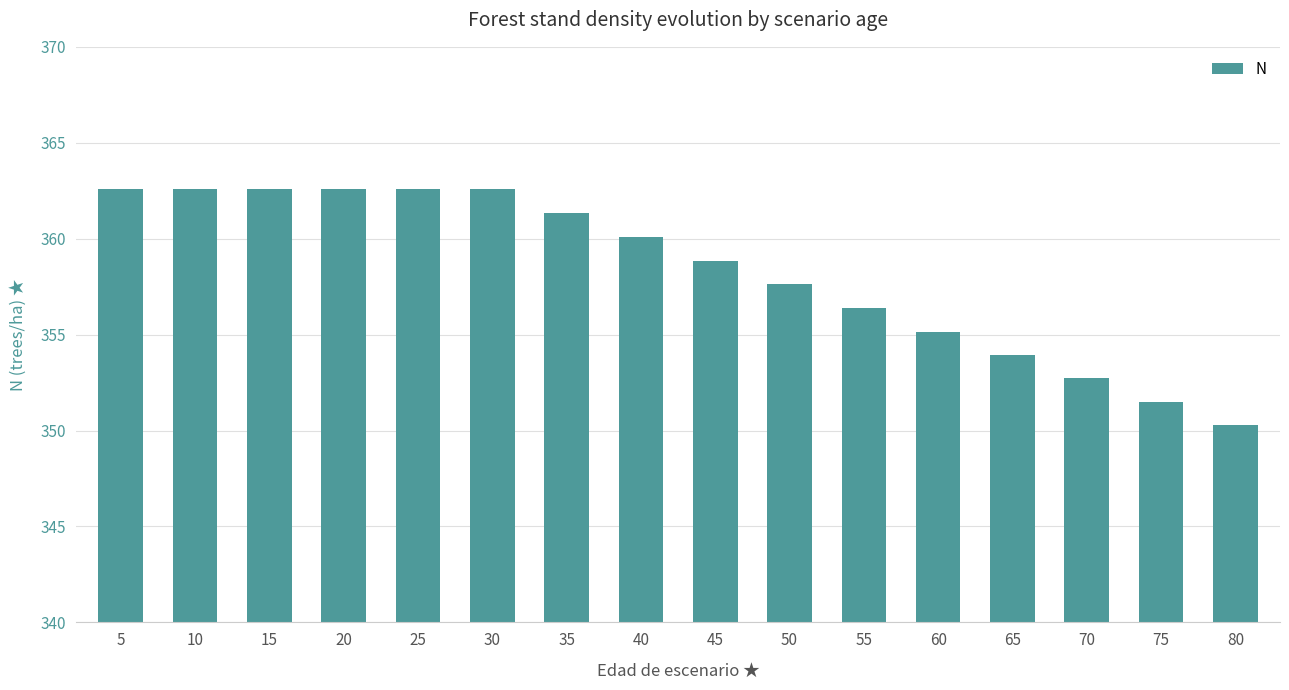

At which category does the chart reach its minimum across all series?

80